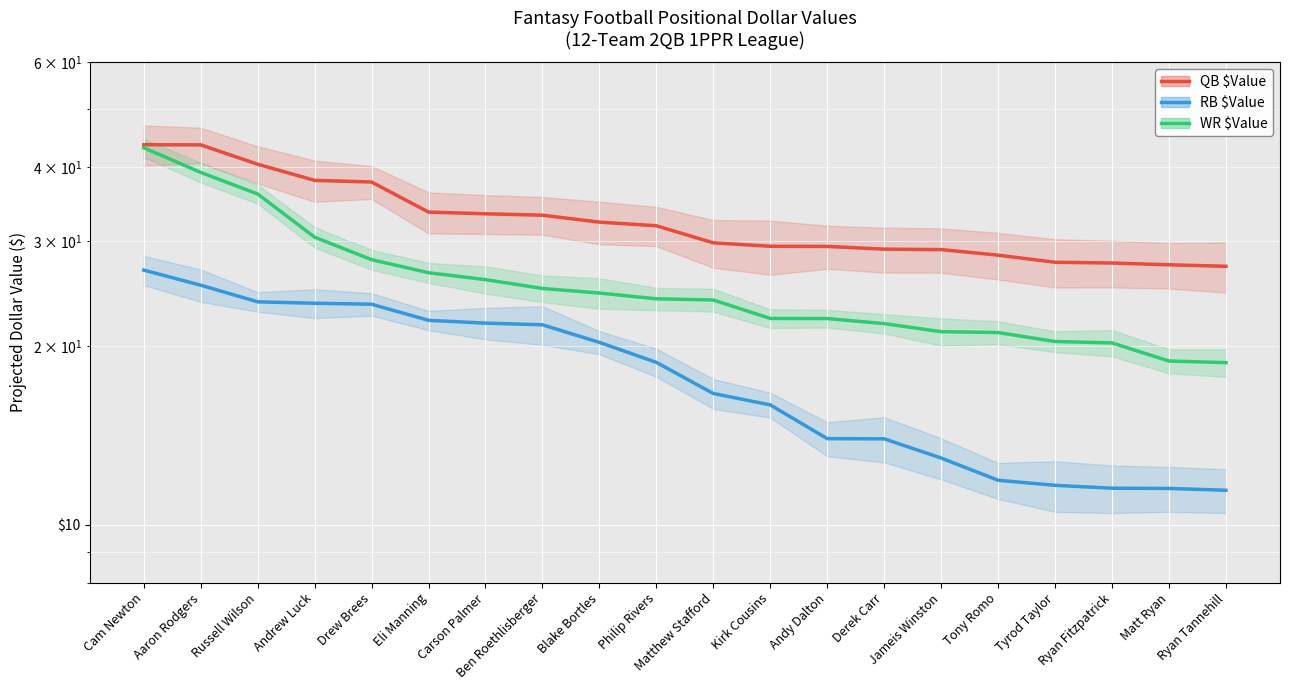

What position from the right is Kirk Cousins?

9